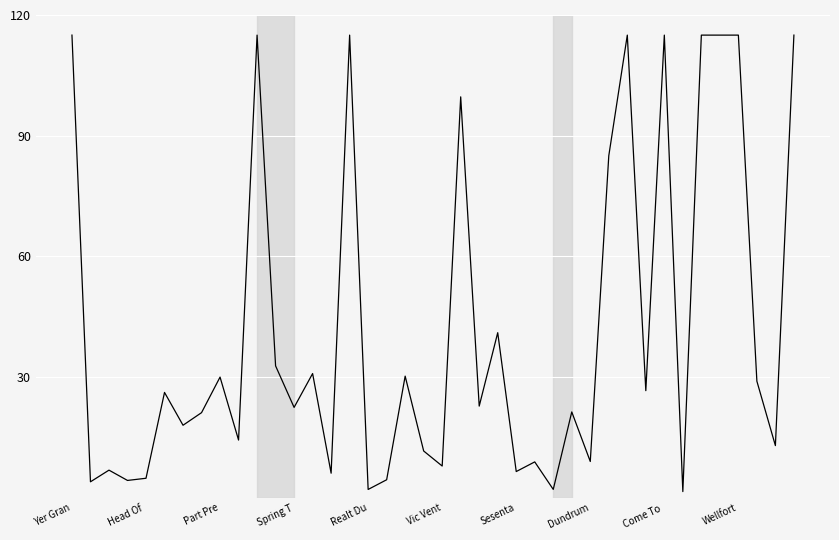

What is the maximum value shown in the chart?

115.0